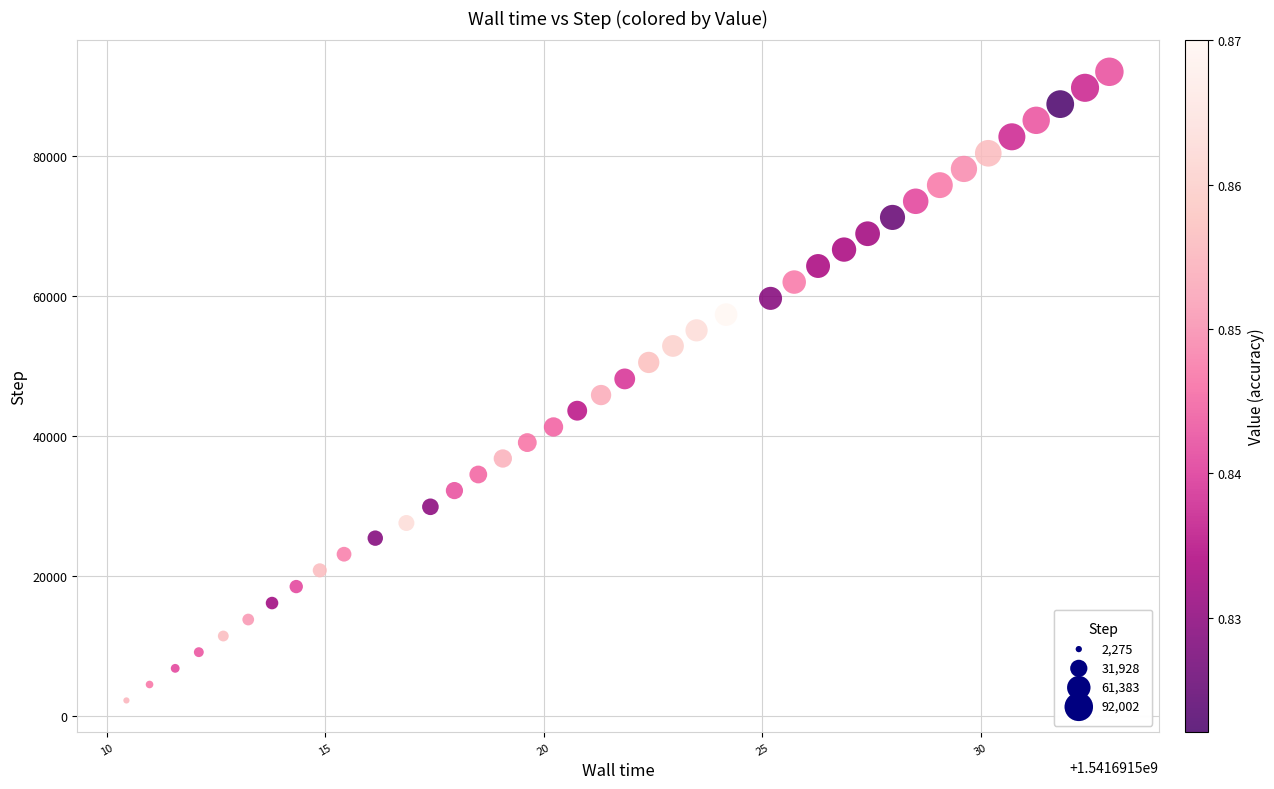

What is the range of Y values (max minus min)?

89727